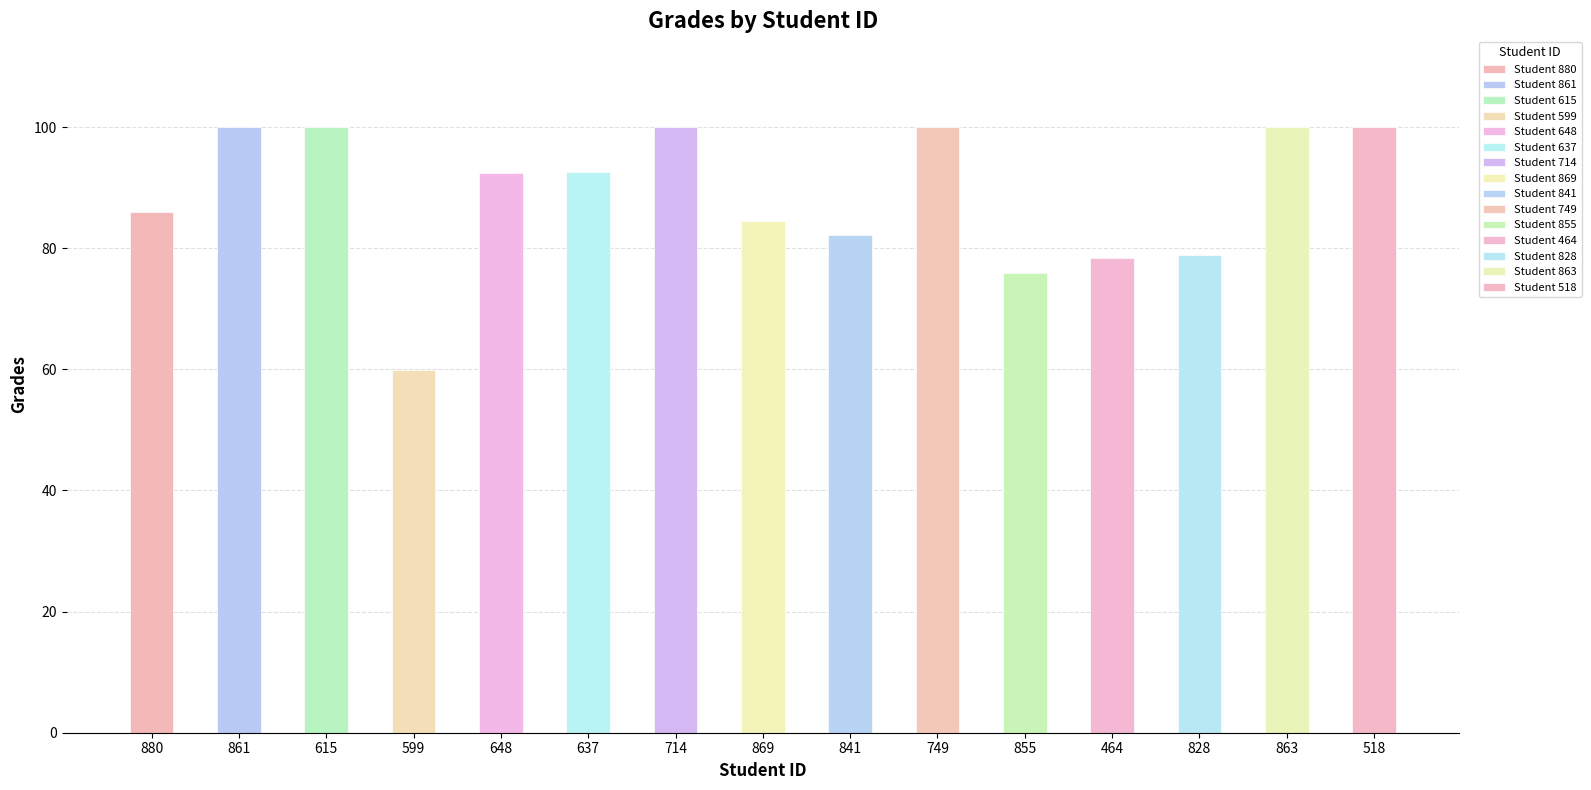

List the labels in order of value, largest first.

861, 615, 714, 749, 863, 518, 637, 648, 880, 869, 841, 828, 464, 855, 599